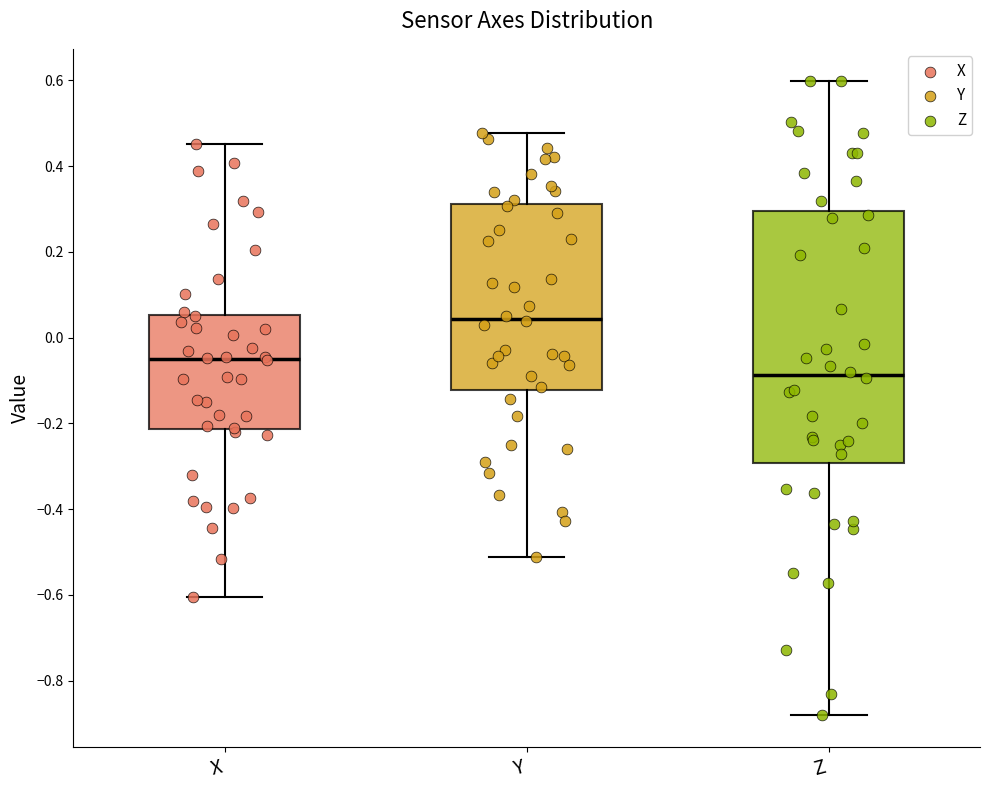

Reading left to right, transcribe this box plot: for each box, give where its median line is, the range the box spans, and where its two whiskers end, as read against the y-axis. The values are not printed on the chart, so give them approximately, as read against the axis.

X: median -0.04, box -0.22 to 0.06, whiskers -0.60 to 0.46
Y: median 0.04, box -0.12 to 0.32, whiskers -0.52 to 0.48
Z: median -0.08, box -0.30 to 0.30, whiskers -0.88 to 0.60